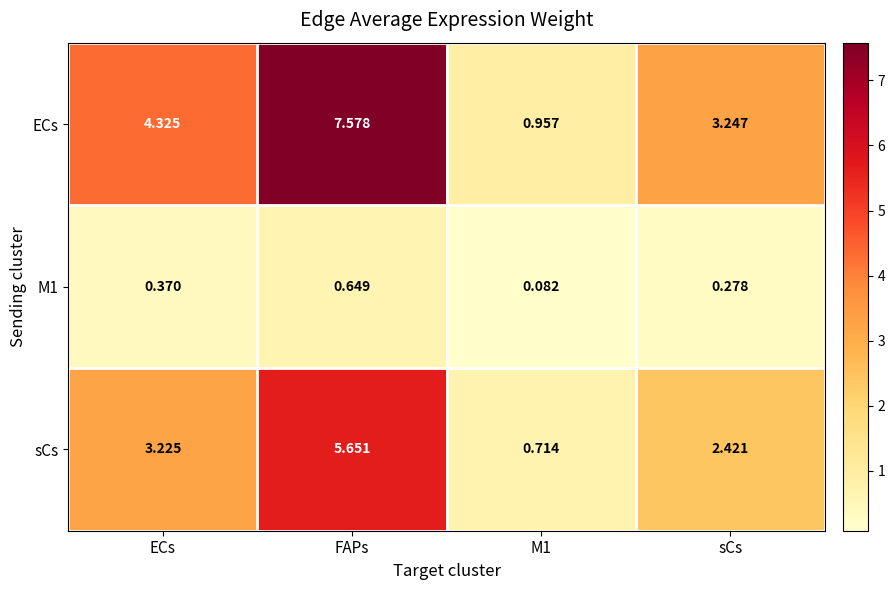

Which series has the largest total across all categories?

ECs